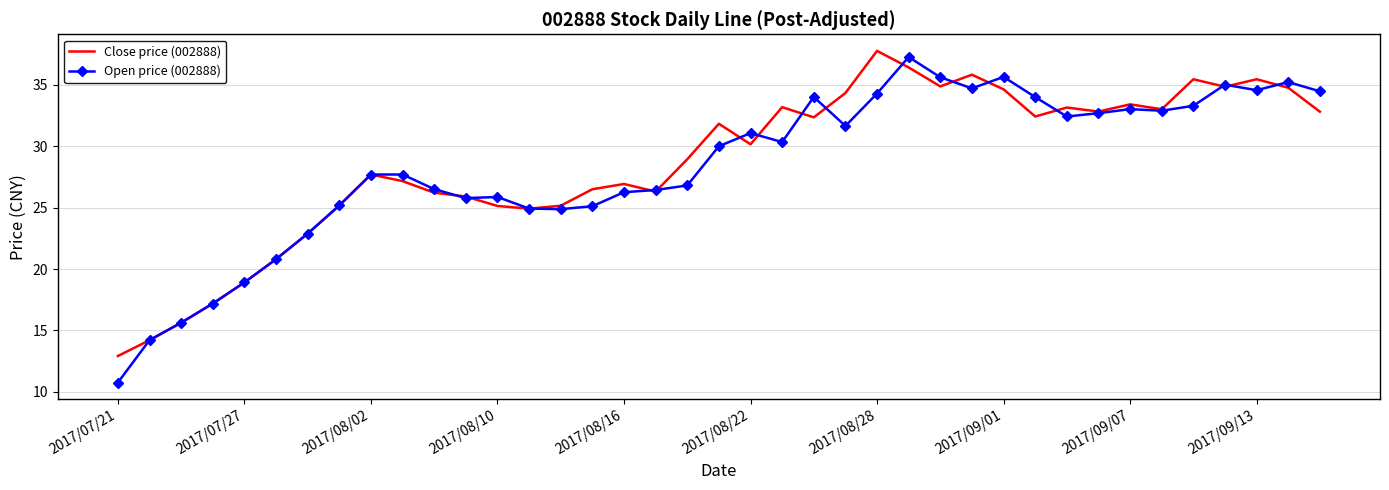

What is the greatest value displayed?

37.8